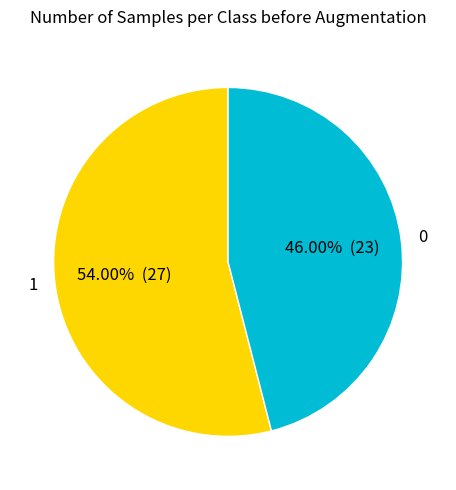

Does any single category account for the majority?

Yes